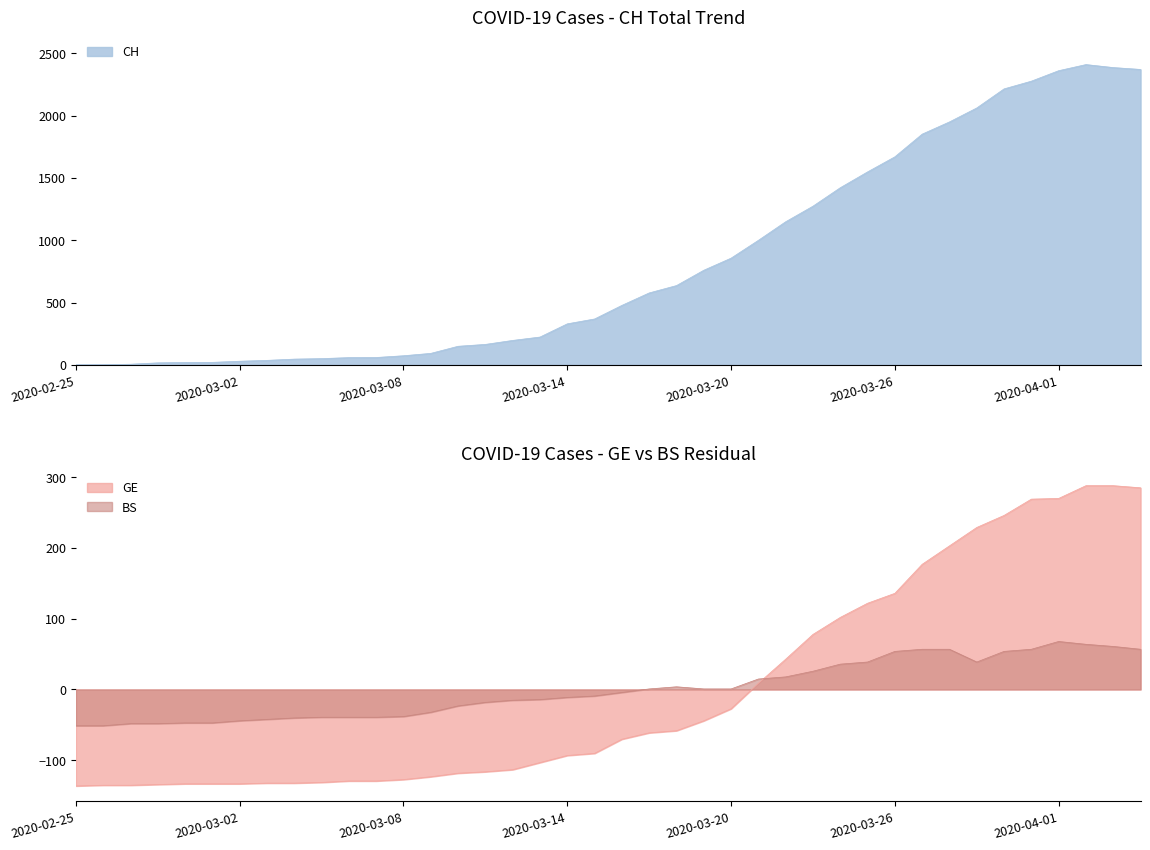

How many data points in GE are above -70?

19